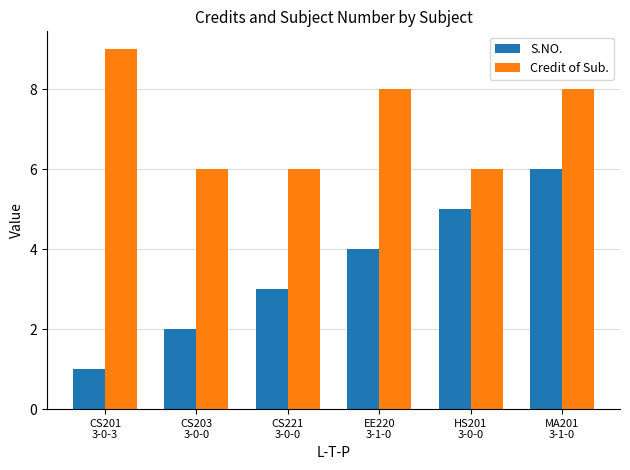

What is the minimum value shown in the chart?

1